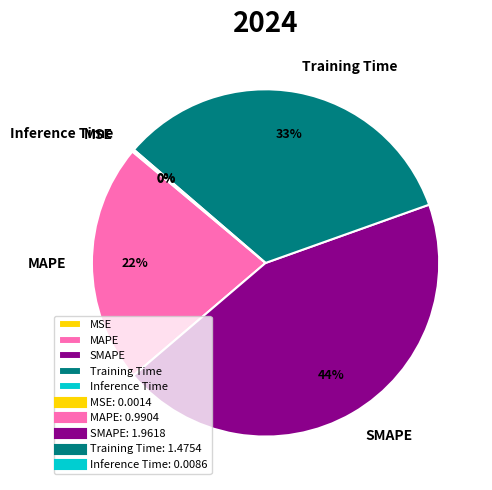

What is the largest slice in the pie chart?

SMAPE